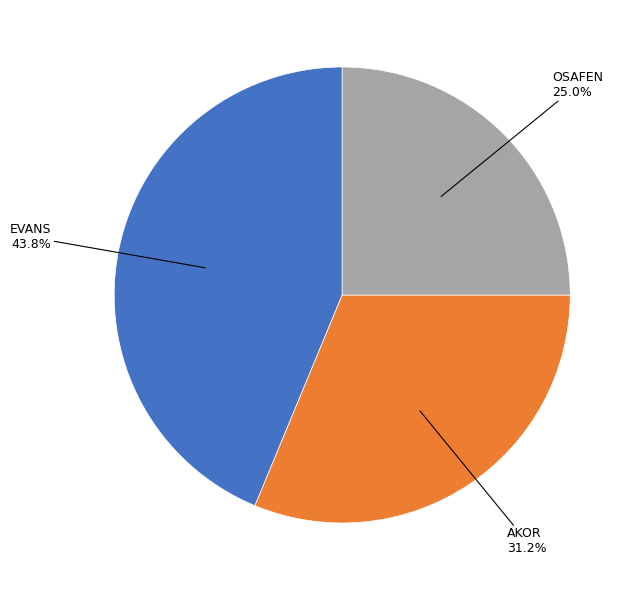

Is there a majority slice in this chart?

No